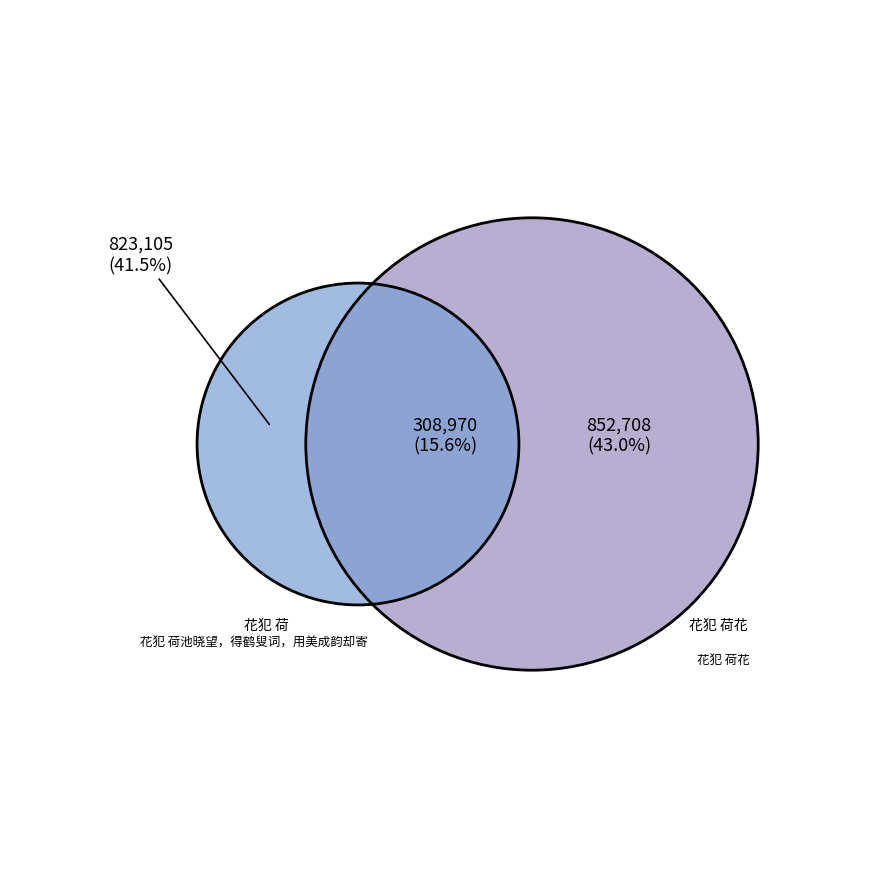

How many slices are in this pie chart?

3